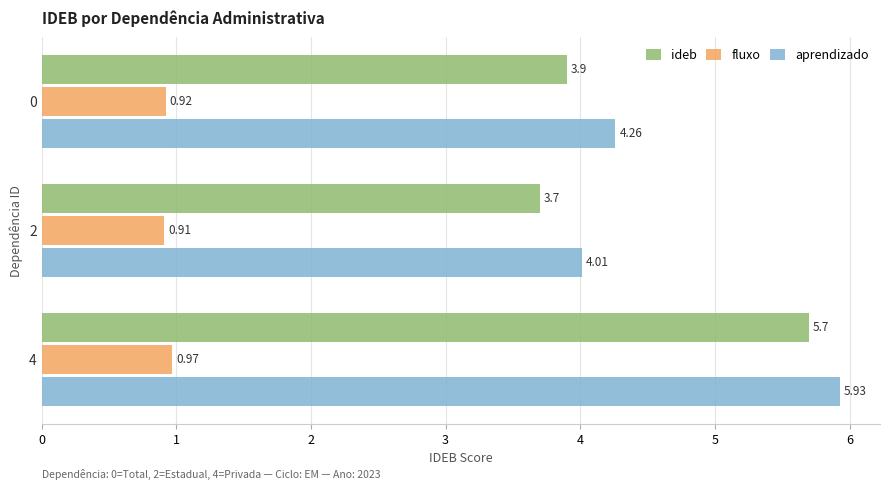

What is the spread (max minus min) of values at 2?

3.1